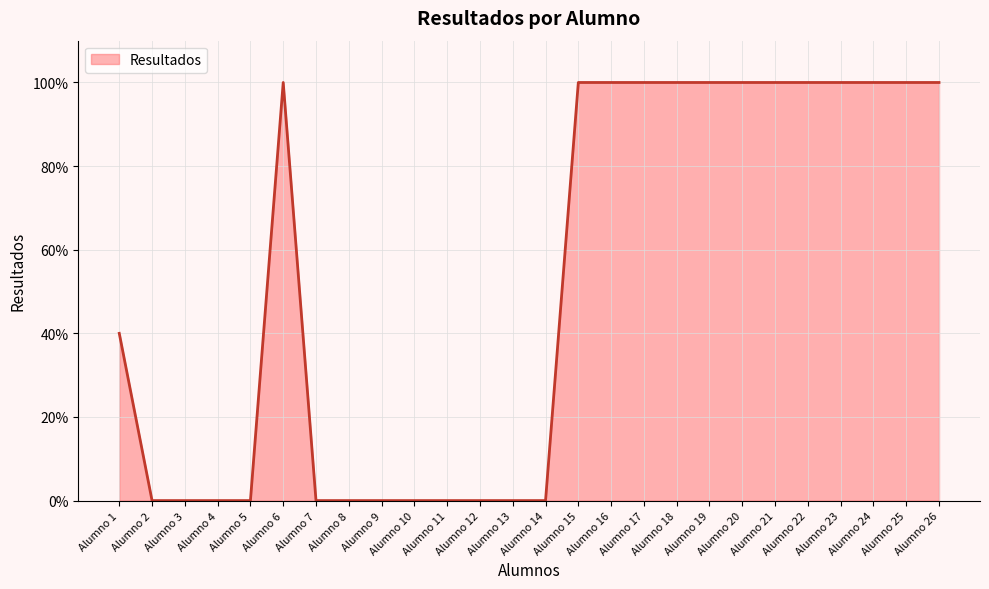

Is it true that the value at Alumno 25 is 64?

False